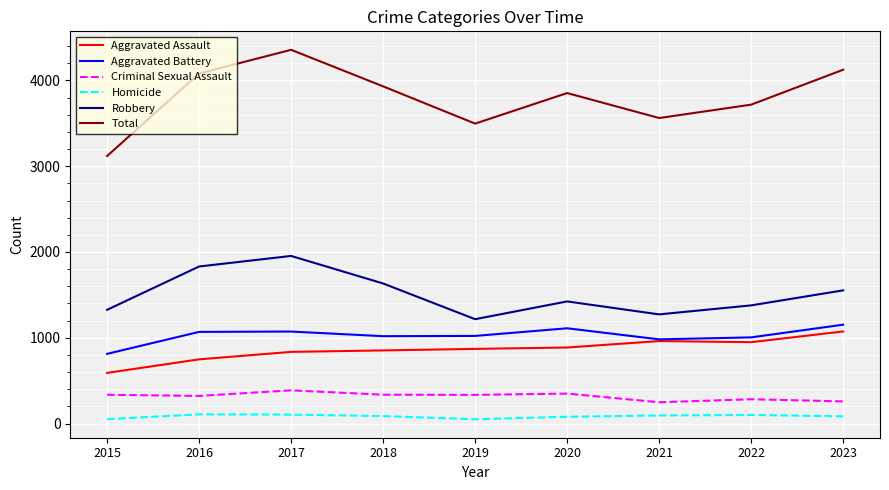

What is the total value across all series at 2018?

7860